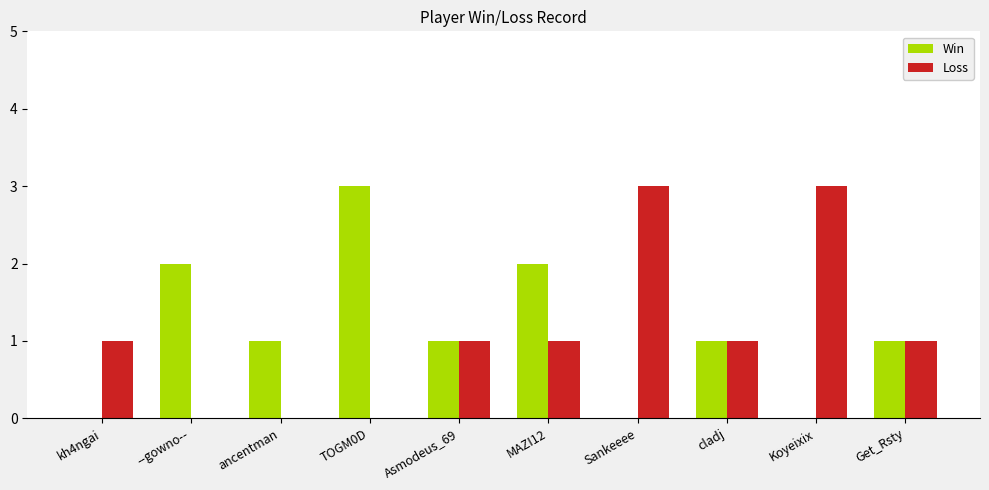

Is it true that Loss equals 1 at Asmodeus_69?

True